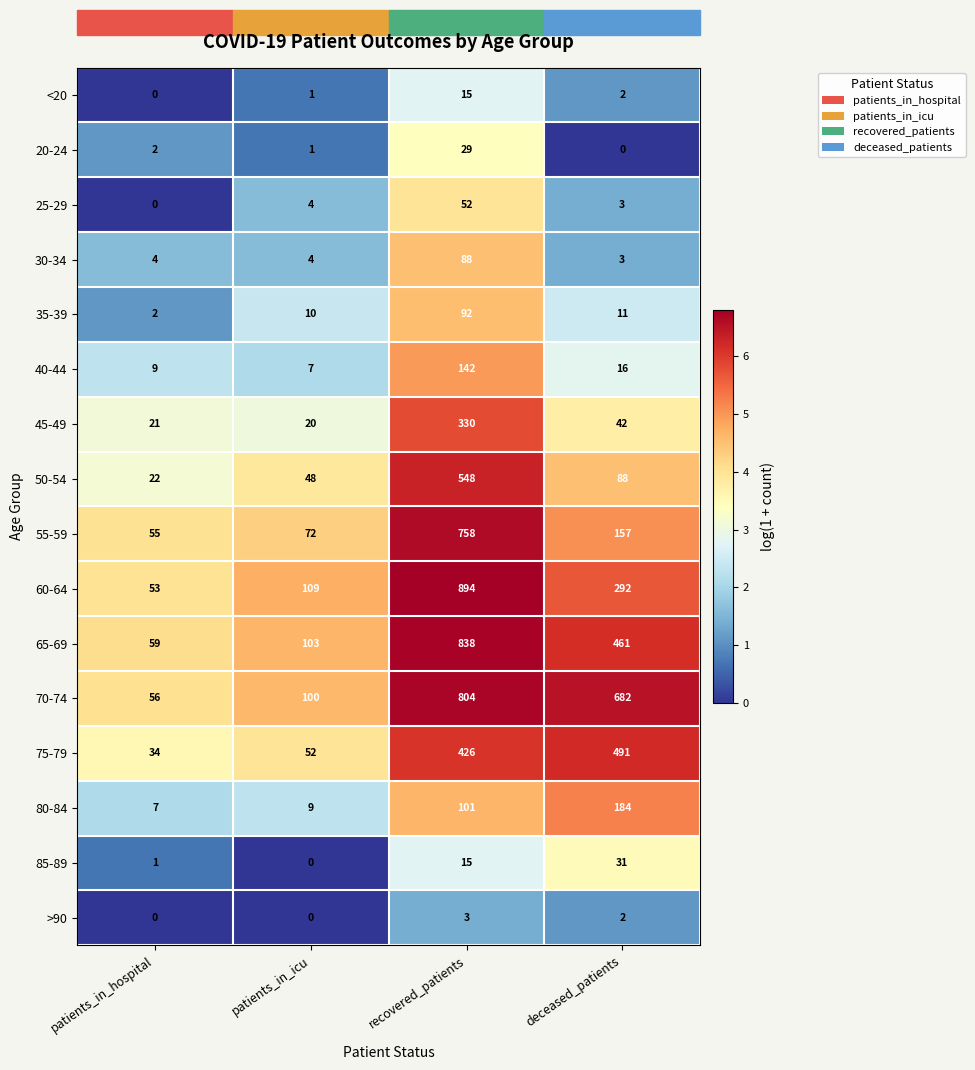

Rank the series by their maximum value, from lowest to highest.

>90, <20, 20-24, 85-89, 25-29, 30-34, 35-39, 40-44, 80-84, 45-49, 75-79, 50-54, 55-59, 70-74, 65-69, 60-64